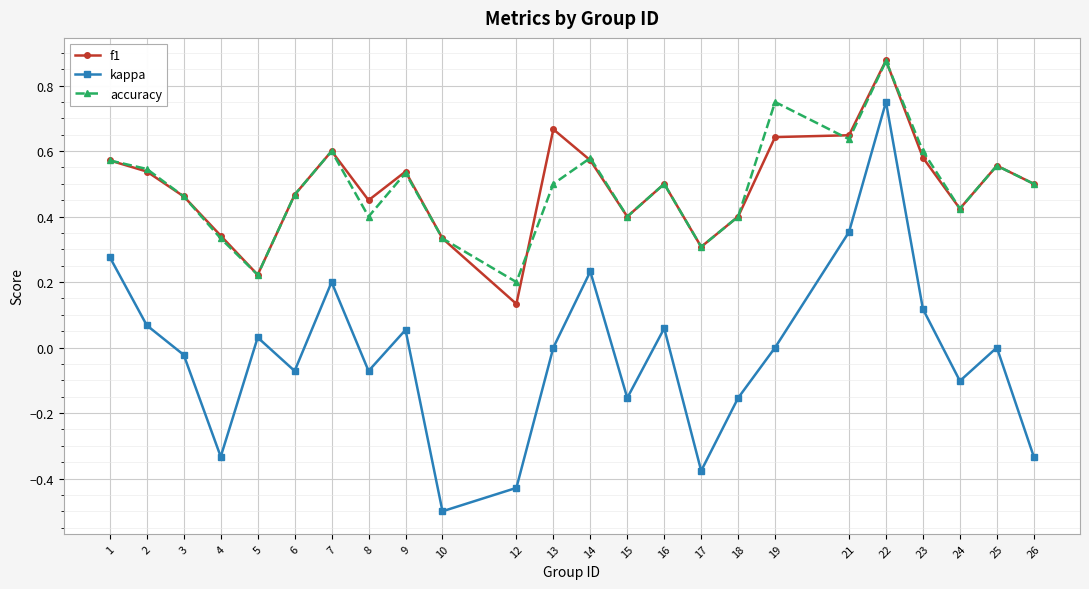

At which category does f1 reach its first local valley?

5